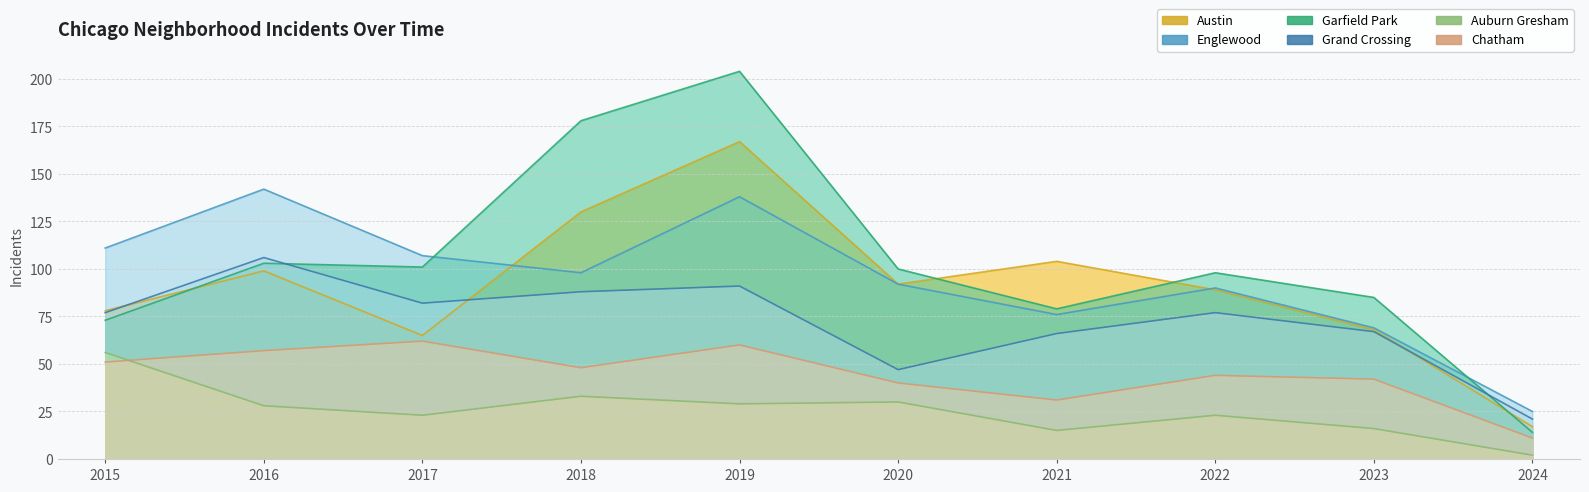

Which series changed the most between 2020 and 2023?

Austin